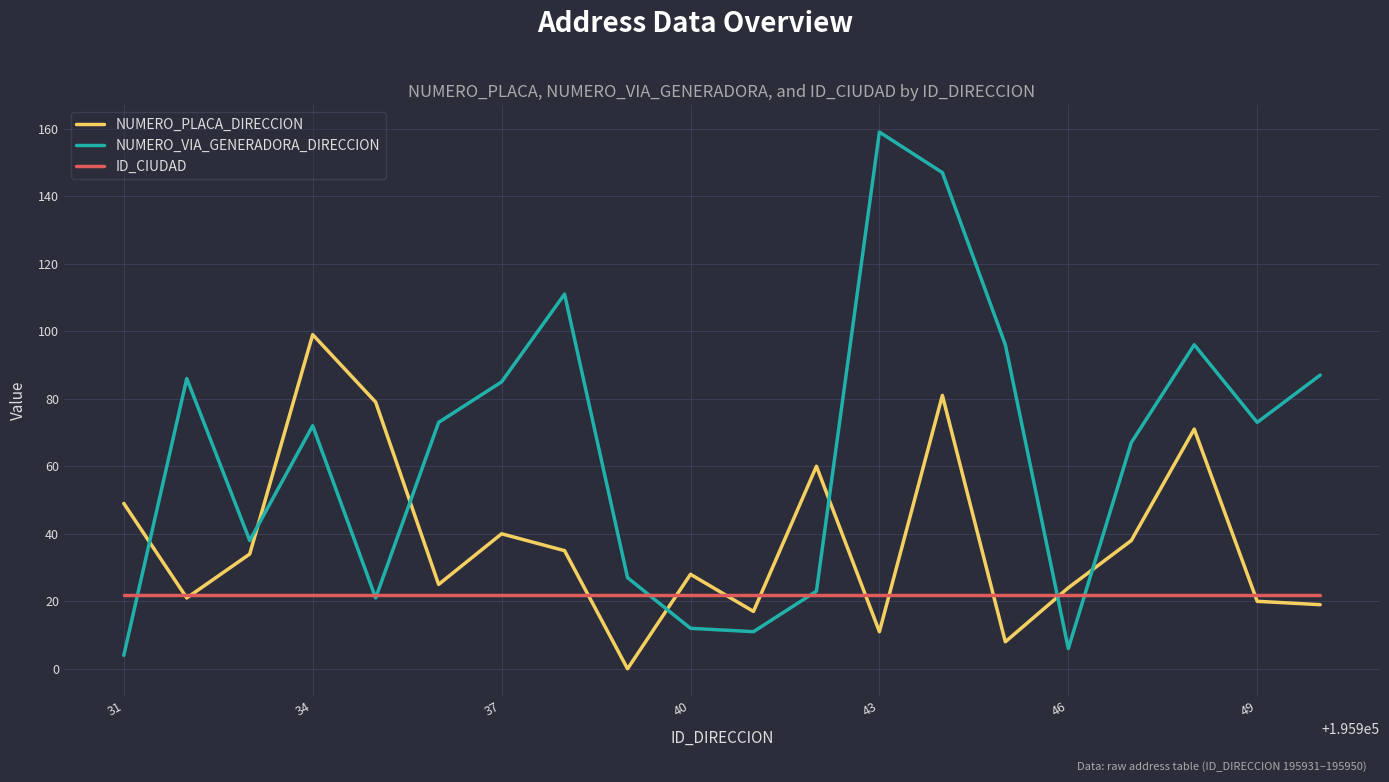

After their last crossing, which series has the higher values: NUMERO_PLACA_DIRECCION or NUMERO_VIA_GENERADORA_DIRECCION?

NUMERO_VIA_GENERADORA_DIRECCION